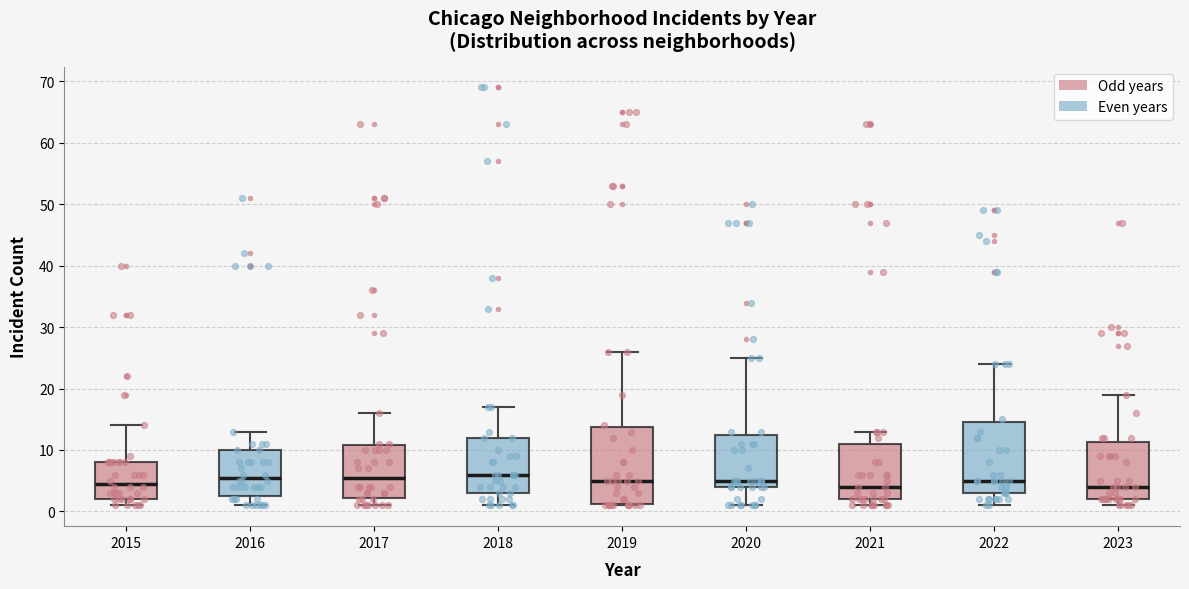

Where is the upper edge of the box at x = 2015 on the y-axis? The values are not printed on the chart, so give them approximately, as read against the axis.

8